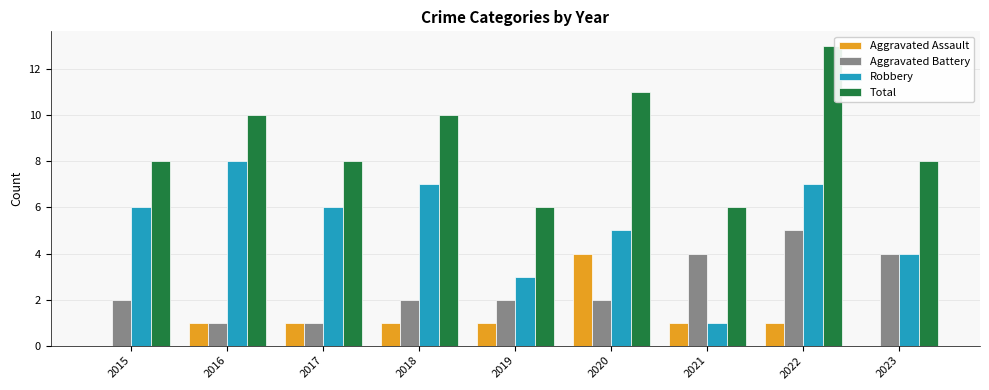

At which category is the sum across all series the highest?

2022